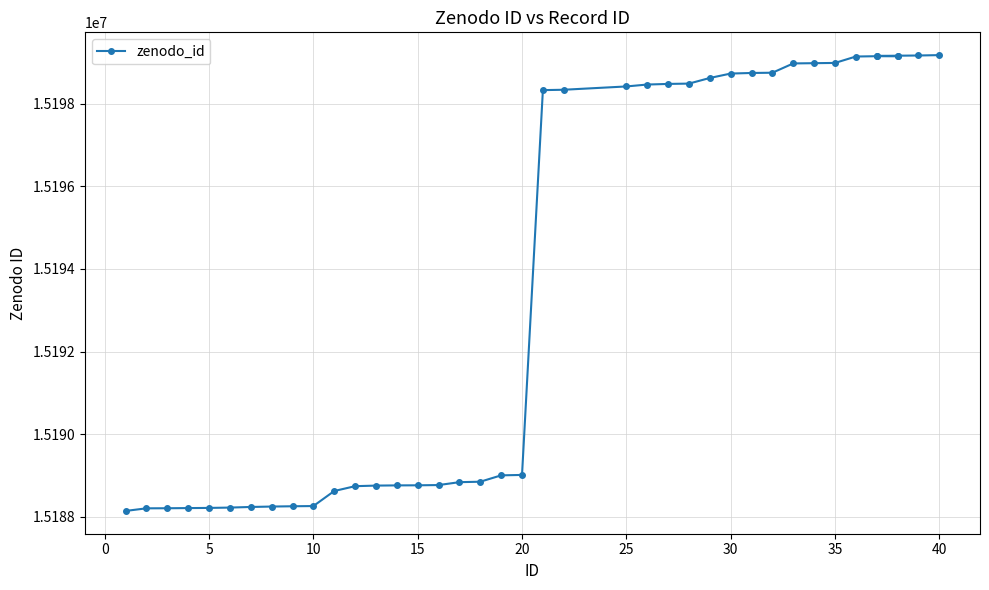

What is the average value?

15193669